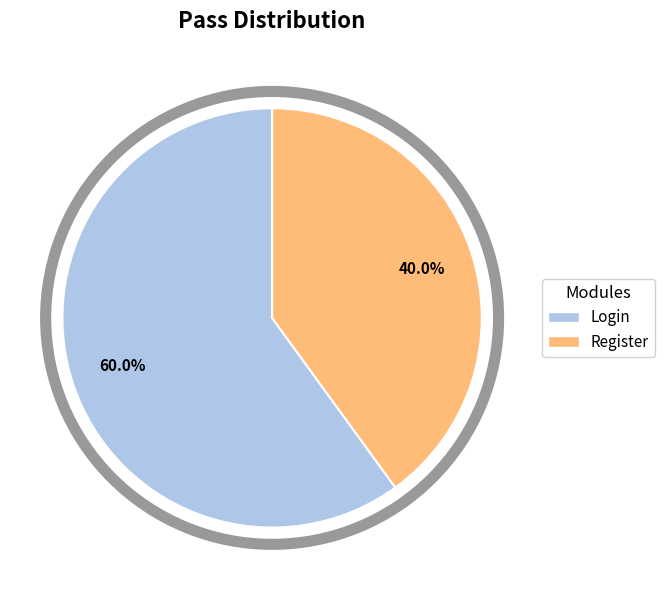

True or false: Login accounts for 69% of the total.

False